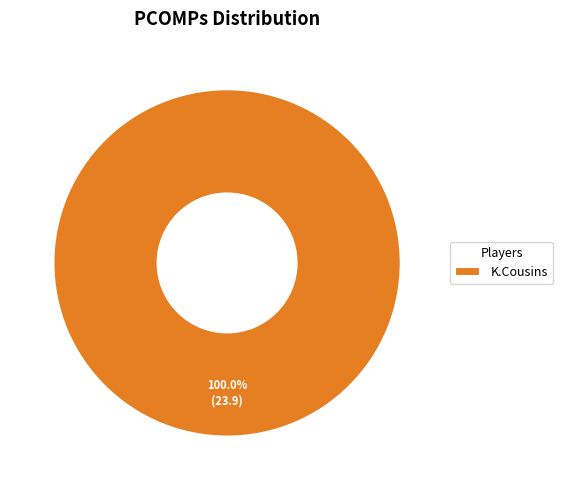

Rank the categories by value from highest to lowest.

K.Cousins